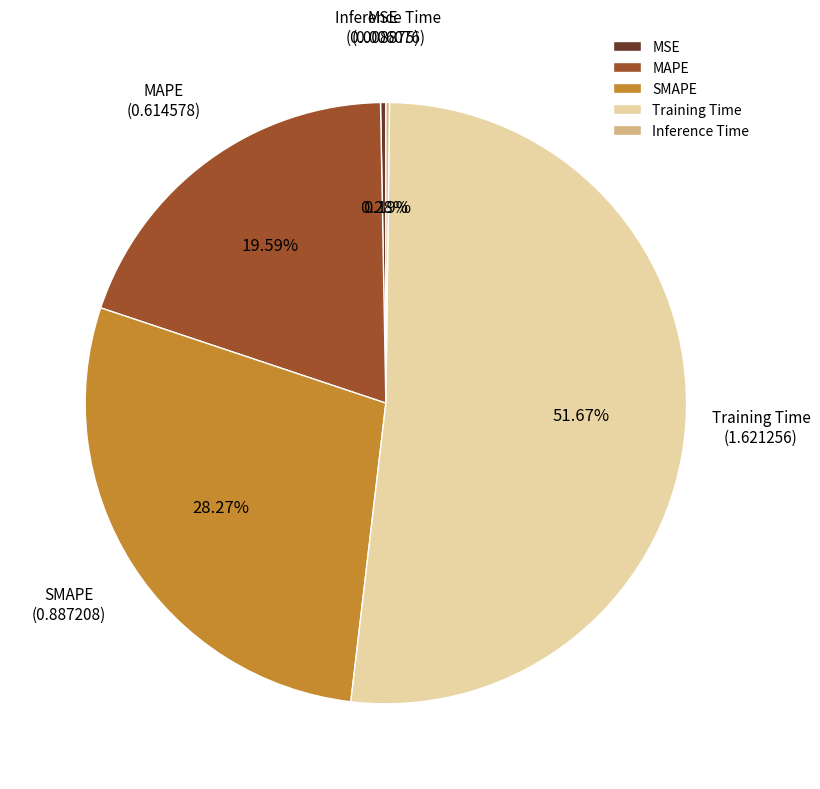

Is there any slice that represents more than half of the pie?

Yes